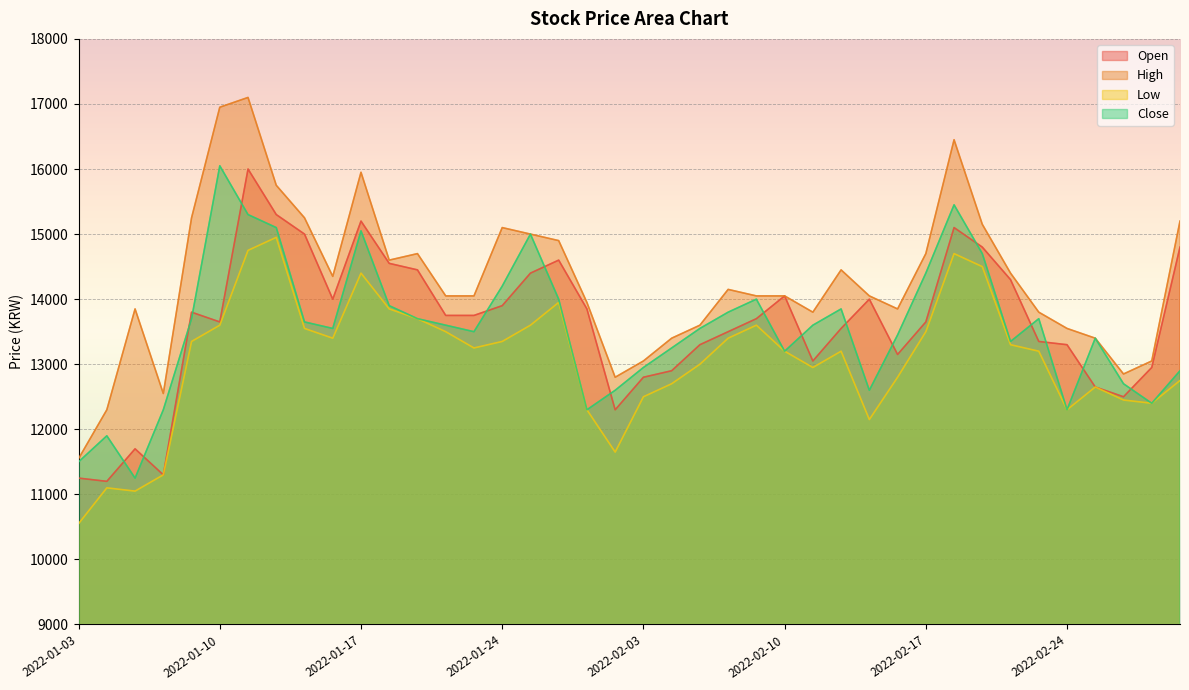

Where is the first local minimum for Close?

2022-01-05